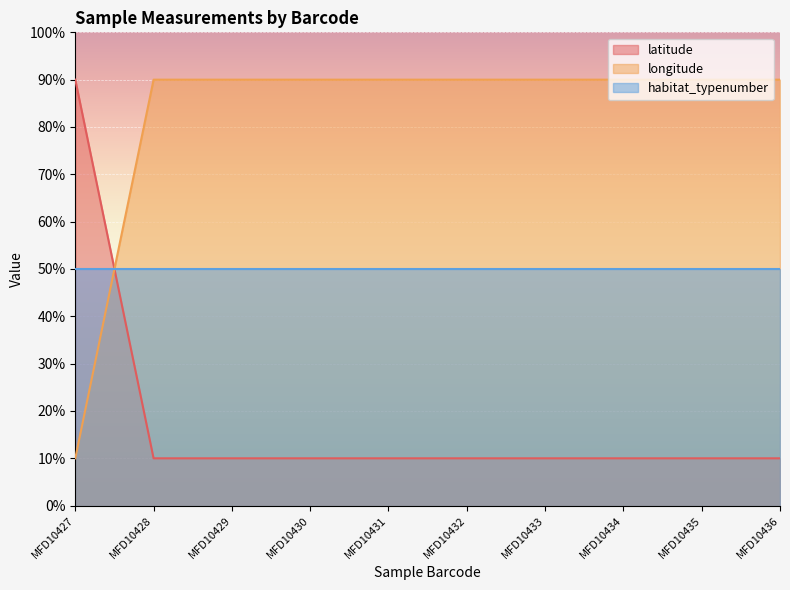

How many times do longitude and latitude cross each other?

1